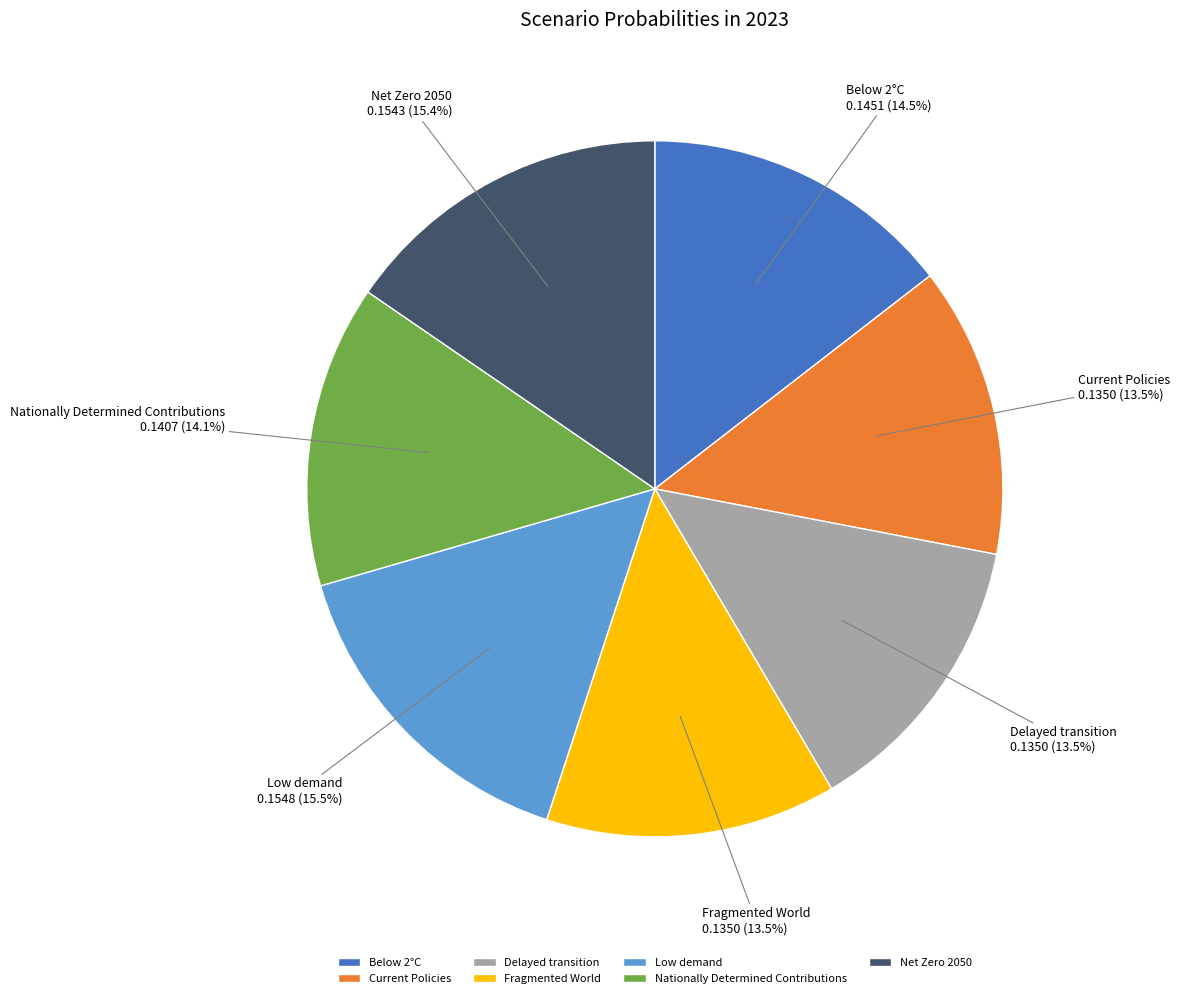

Between Delayed transition and Net Zero 2050, which is larger?

Net Zero 2050